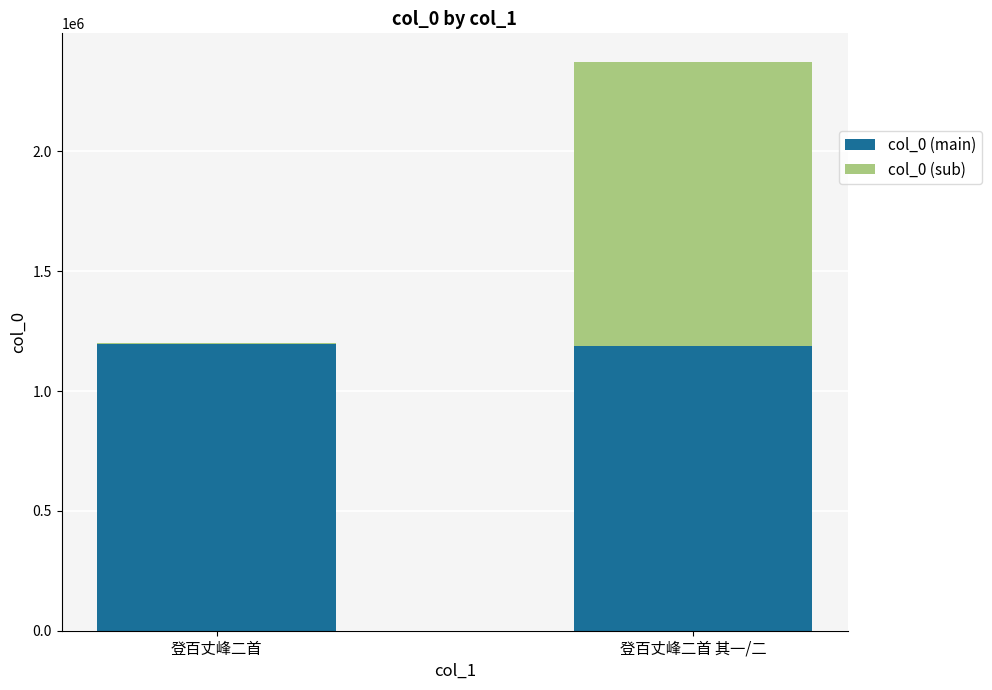

Is it true that col_0 (main) equals 1187180 at 登百丈峰二首 其一/二?

True